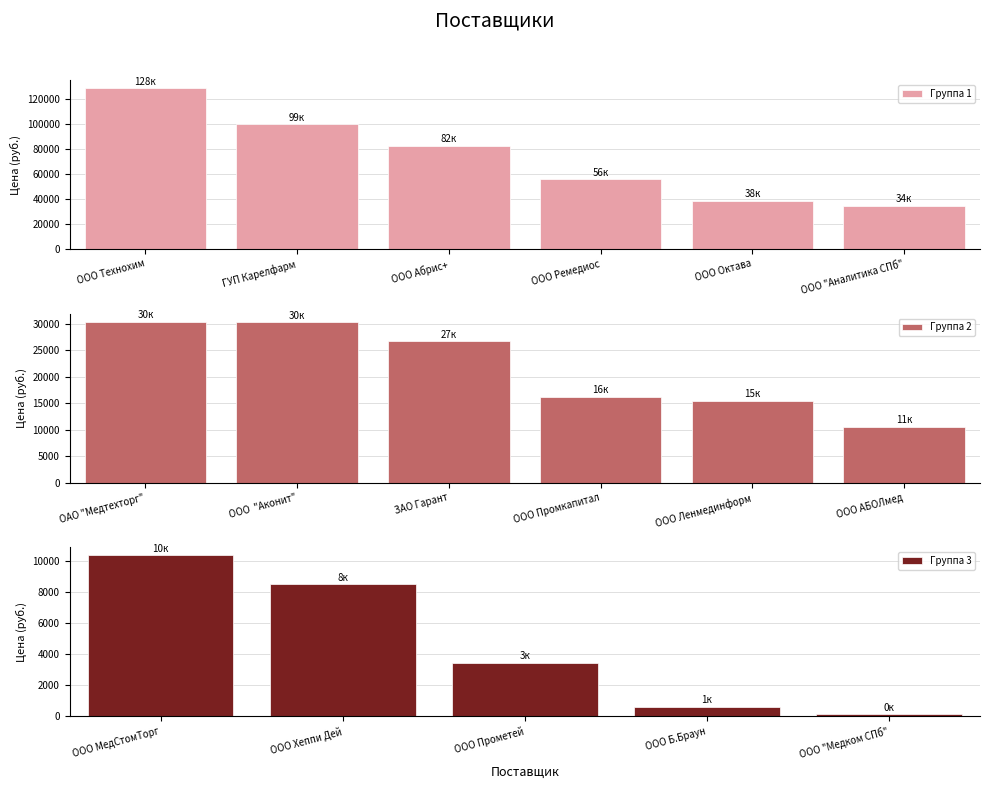

At which category does the chart reach its minimum across all series?

ООО "Медком СПб"